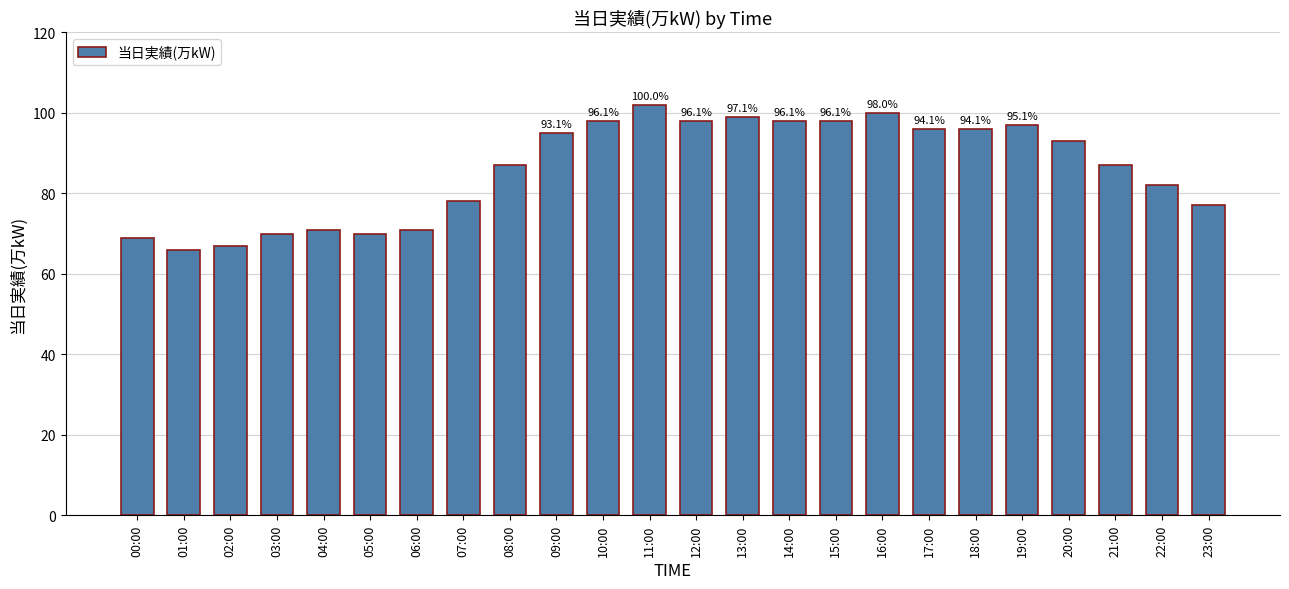

Count the number of categories in the chart.

24